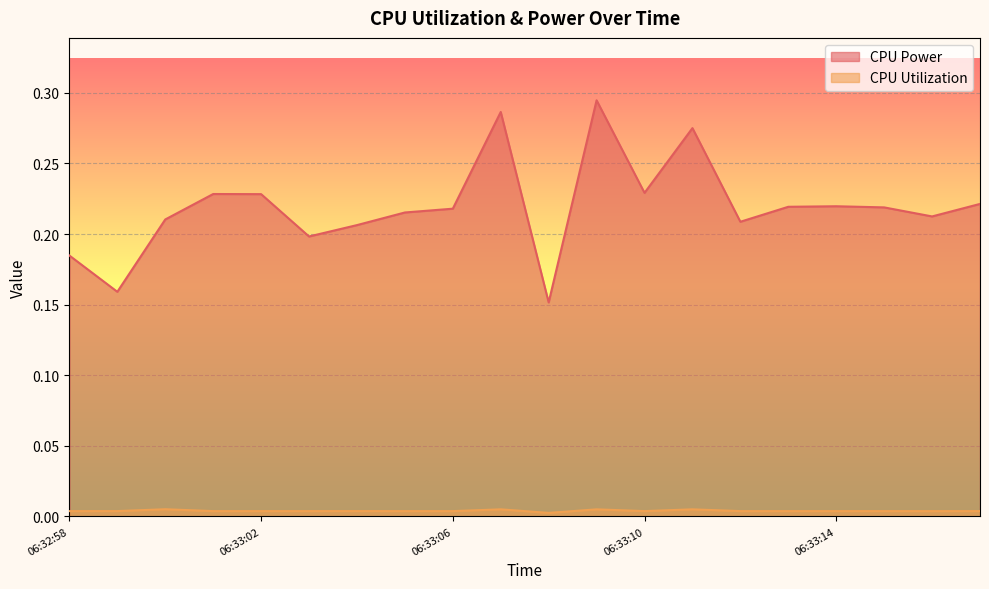

The CPU Utilization series shows 0.0 at 06:33:07. True or false?

False